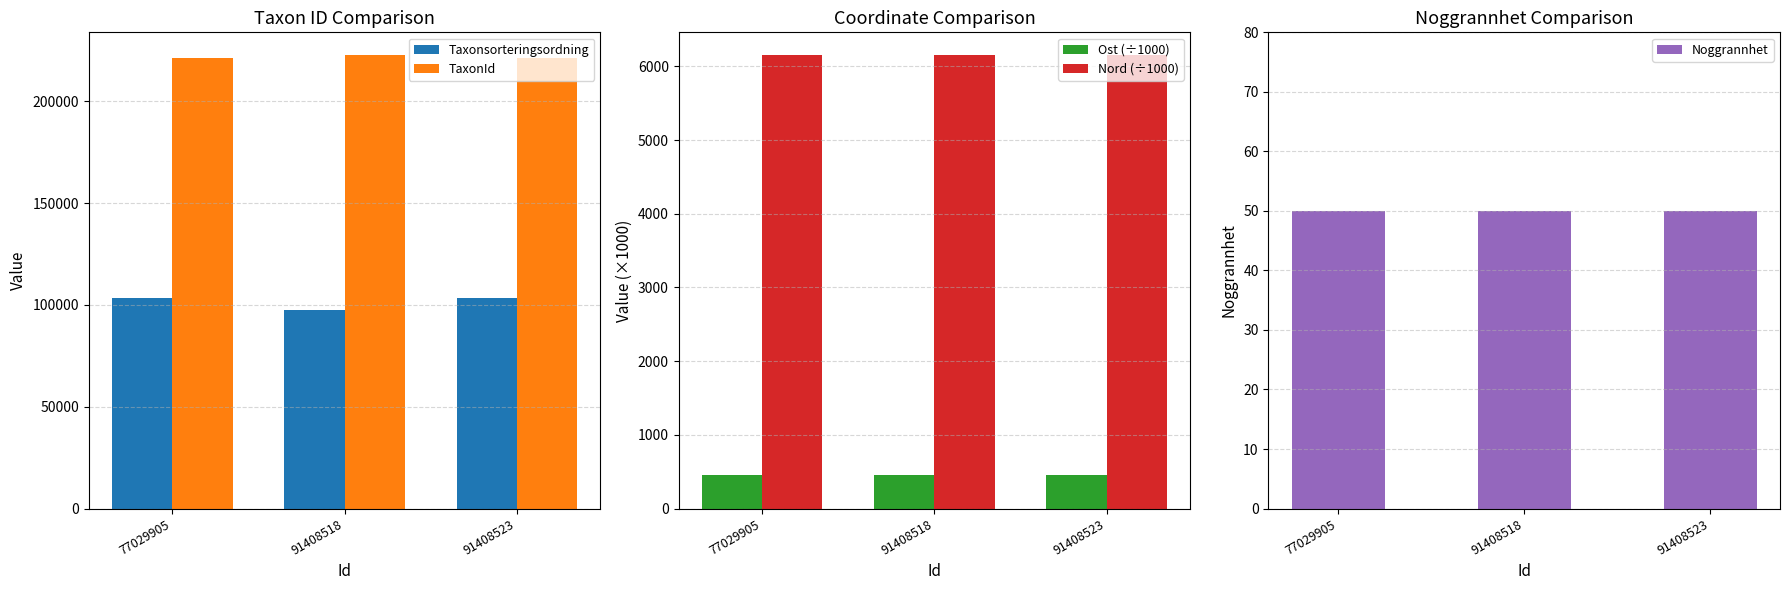

How many distinct data groups are displayed?

5